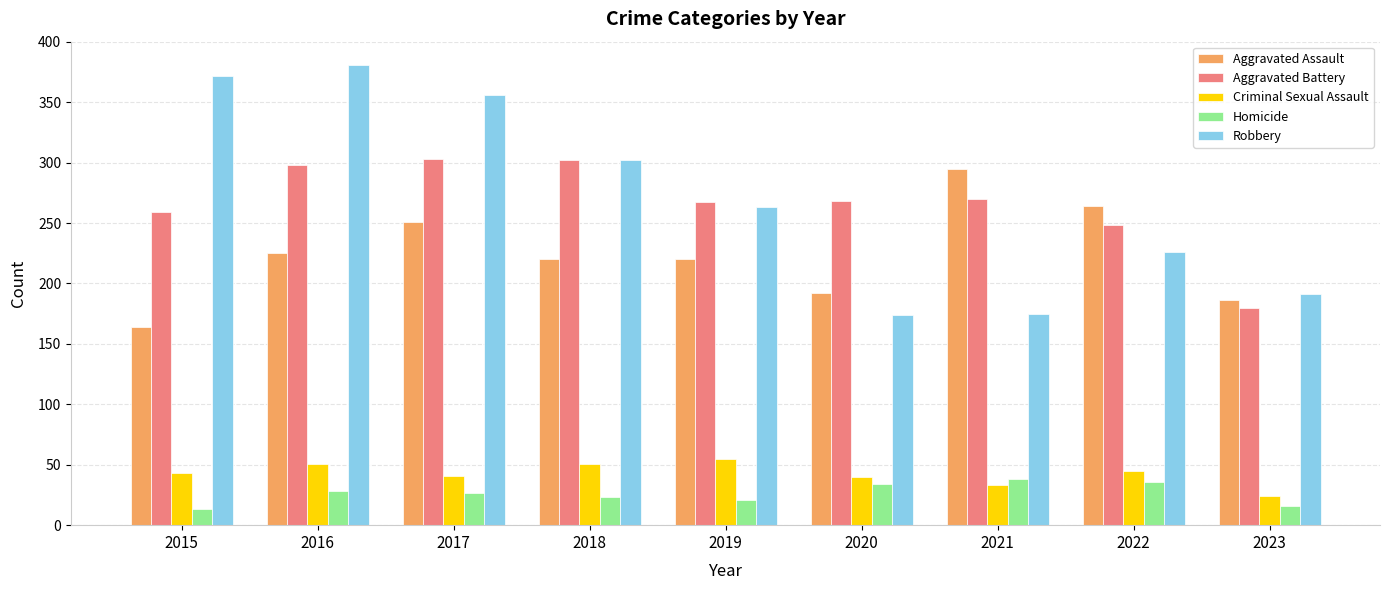

What is the average value of the Robbery series?

271